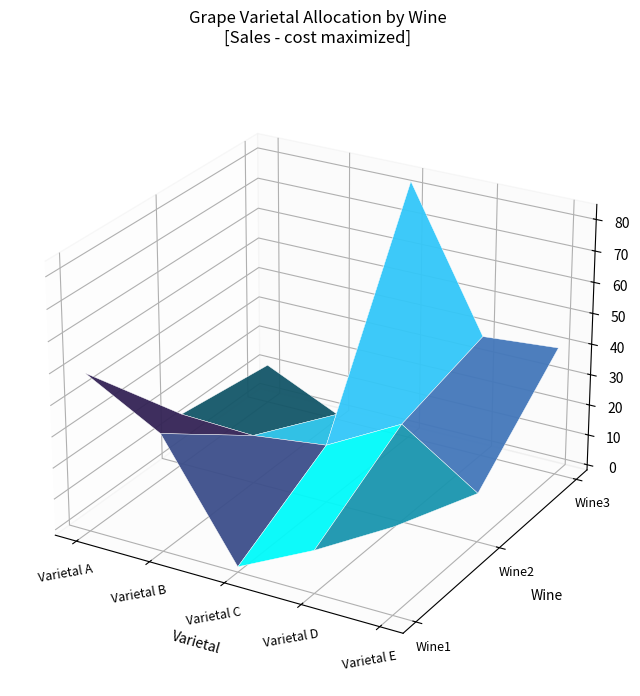

What is the average value of the Wine1 series?

25